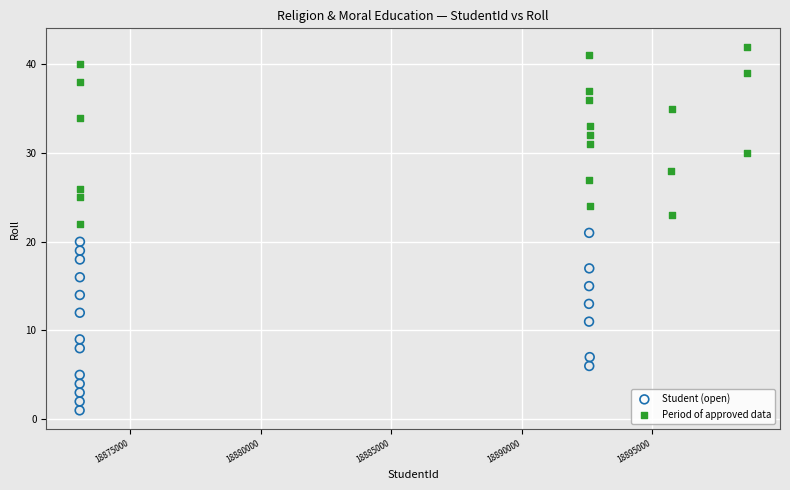

Which series contains the highest Y value?

Period of approved data